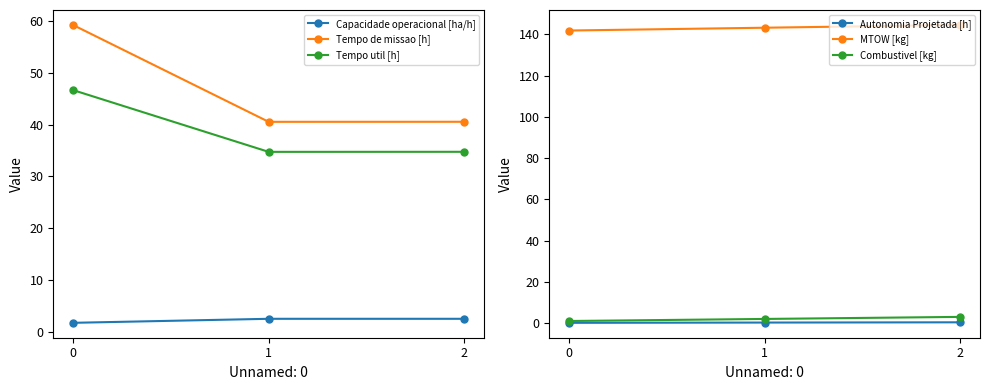

The Capacidade operacional [ha/h] series shows 4.3 at 2. True or false?

False